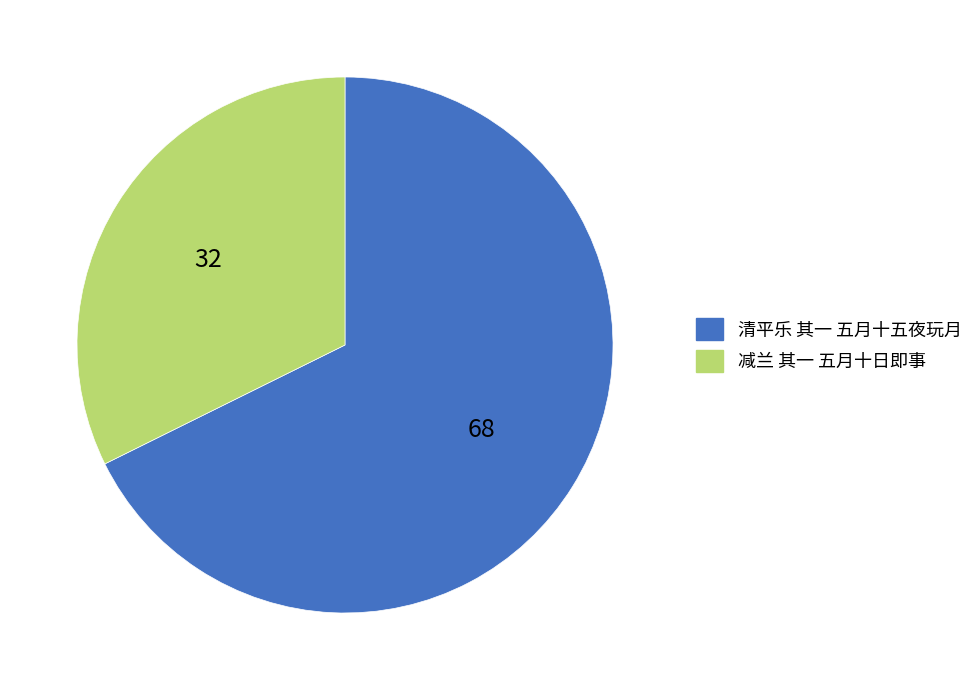

True or false: 减兰 其一 五月十日即事 accounts for 32% of the total.

True